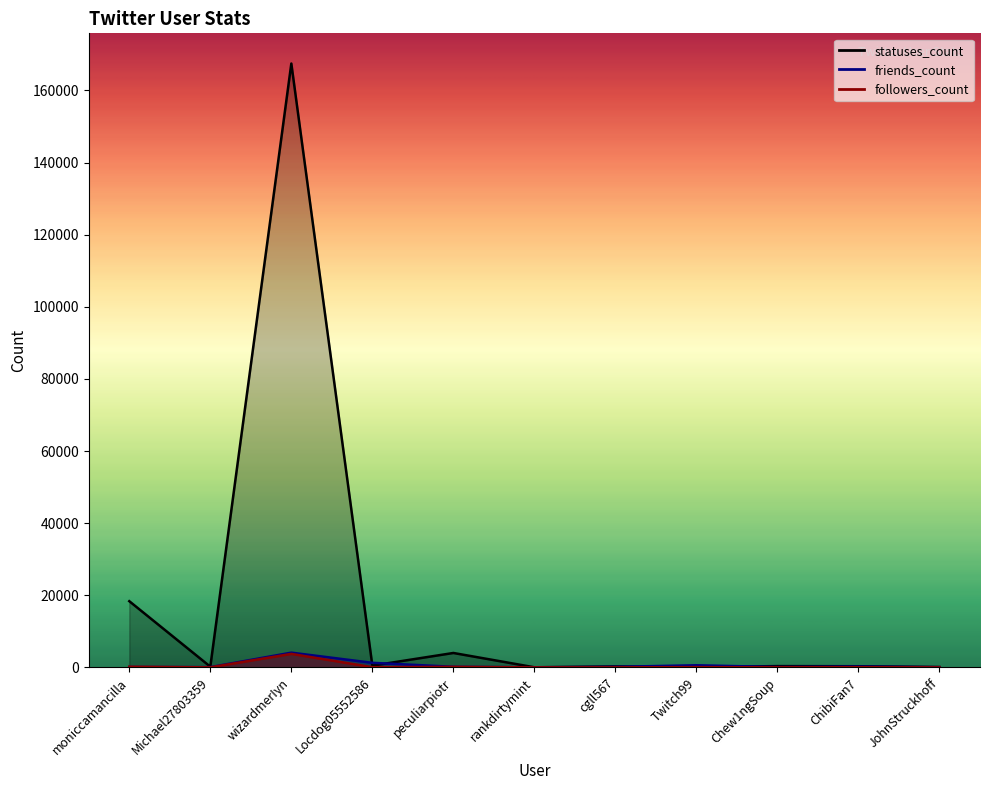

In followers_count, how many points are higher than both neighbors (excluding endpoints)?

4